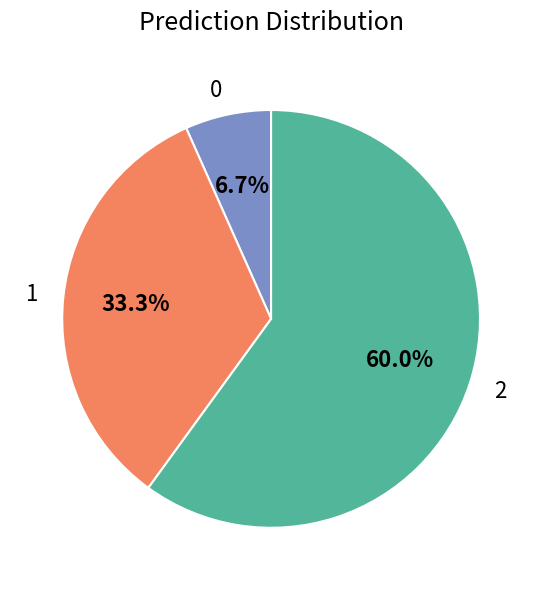

Which category has the biggest portion of the pie?

2